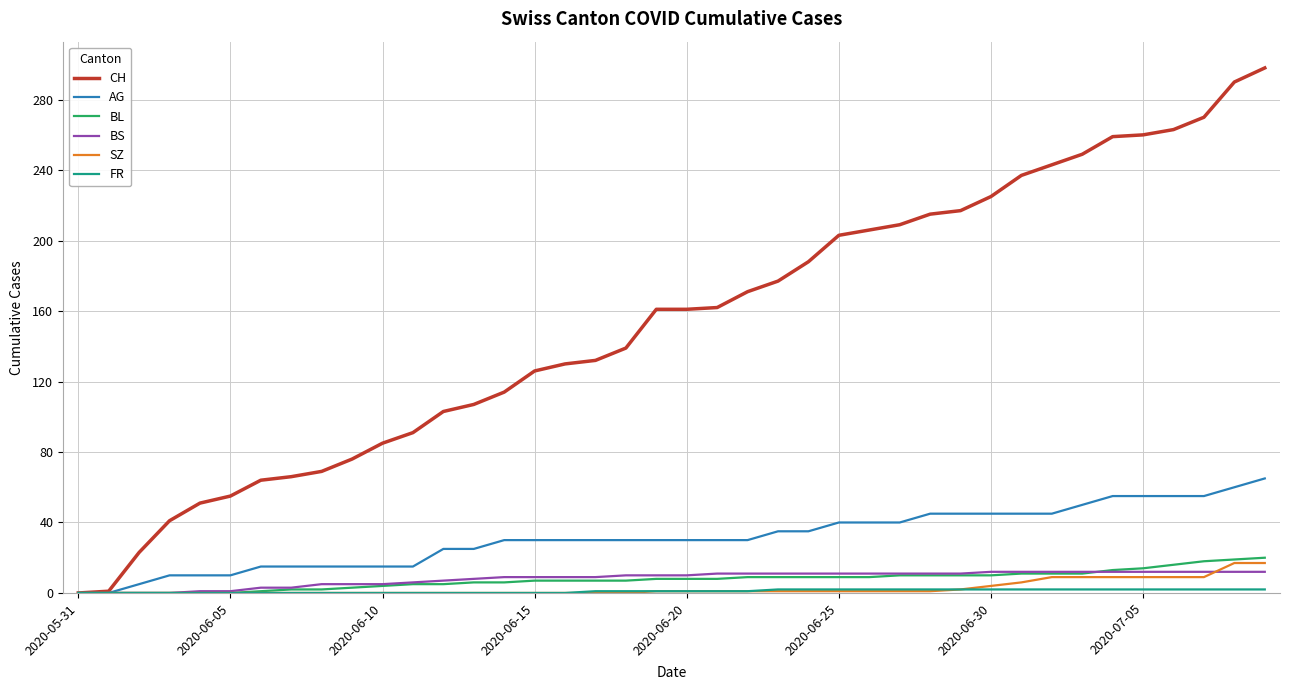

Which series has the widest spread of values?

CH